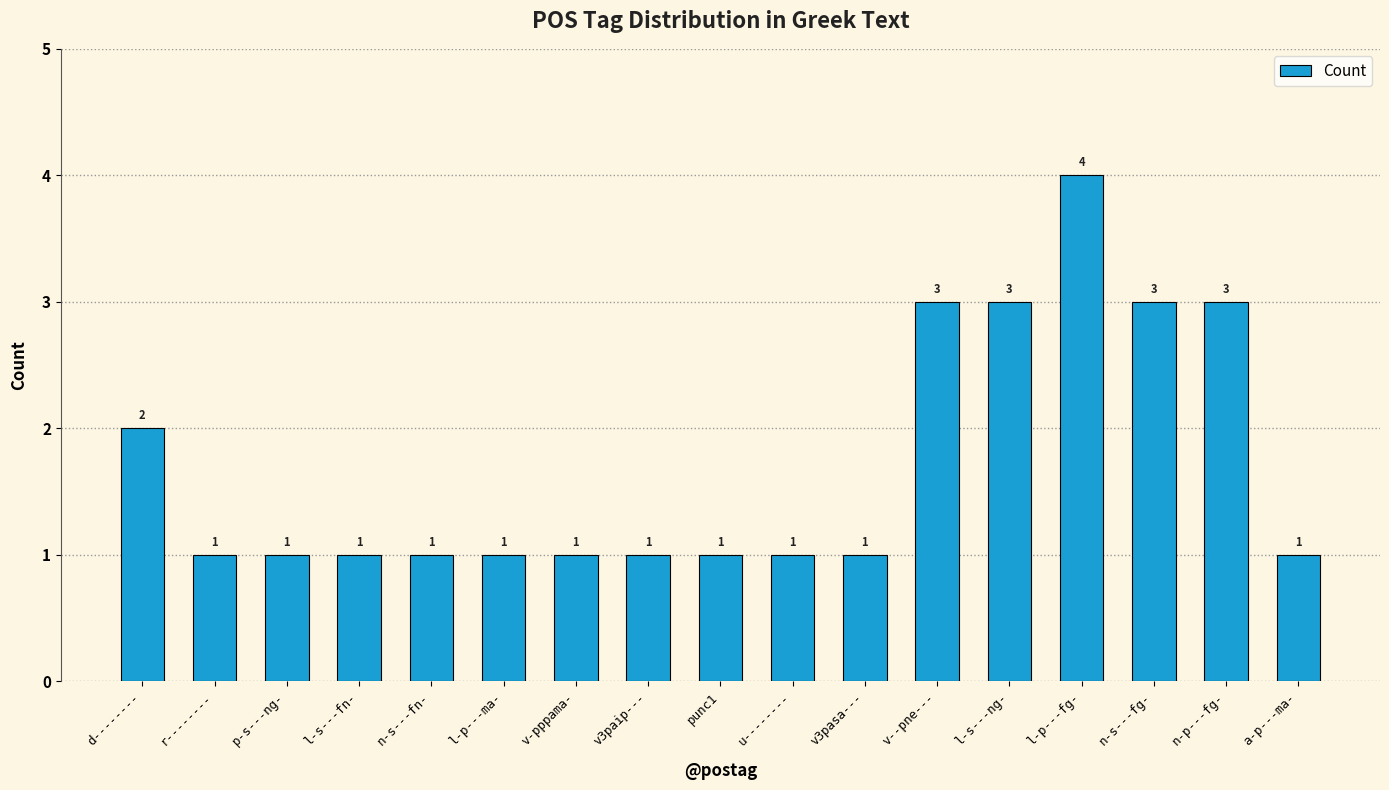

True or false: the data shows 2 at l-p---fg-.

False